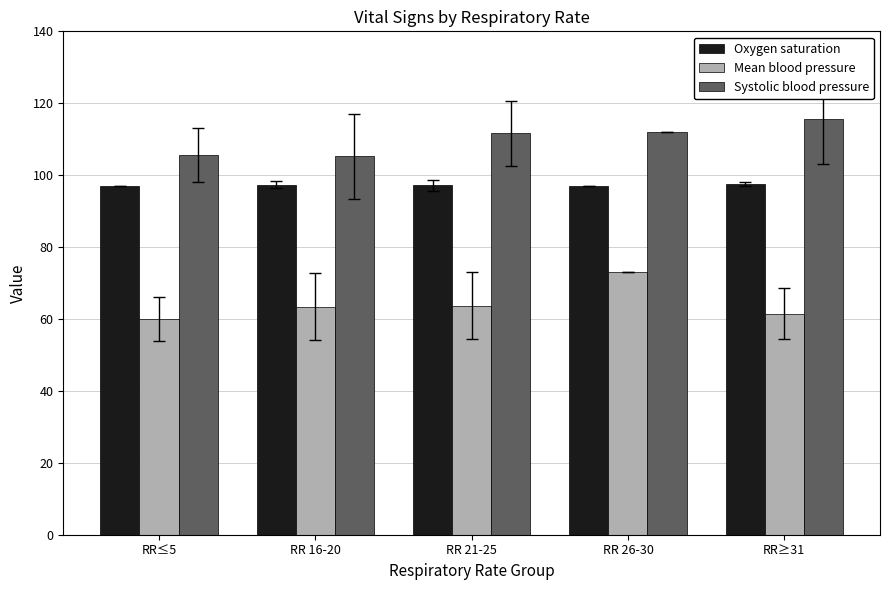

At RR 16-20, list the series in order from smallest to largest.

Mean blood pressure, Oxygen saturation, Systolic blood pressure